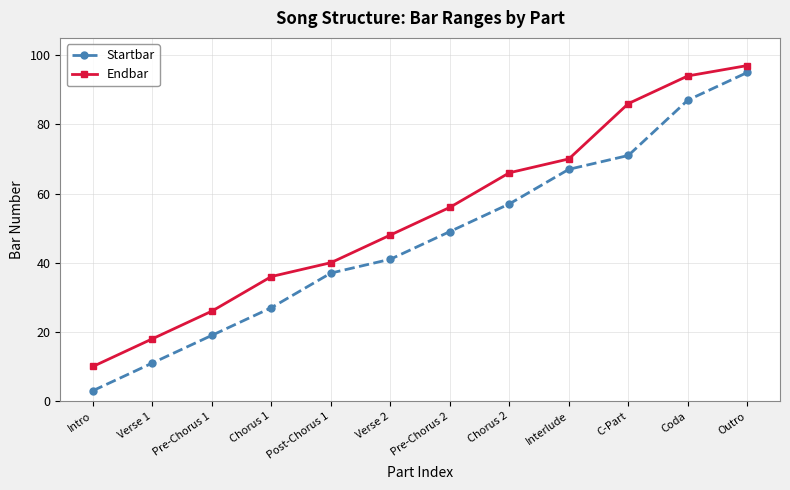

Rank the categories by Endbar value from lowest to highest.

Intro, Verse 1, Pre-Chorus 1, Chorus 1, Post-Chorus 1, Verse 2, Pre-Chorus 2, Chorus 2, Interlude, C-Part, Coda, Outro